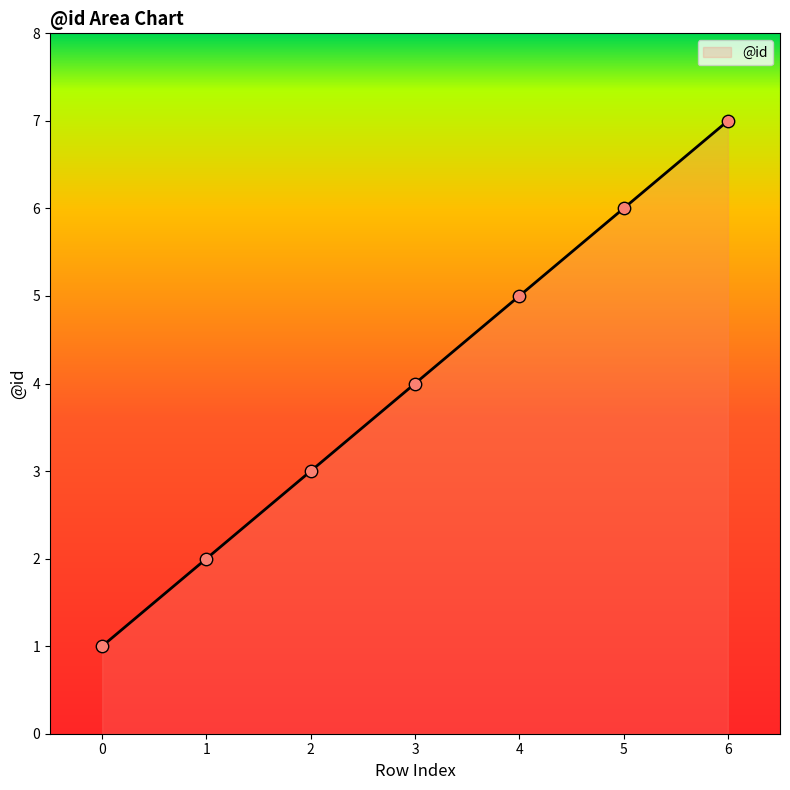

What is the change in value from 0 to 3?

+3